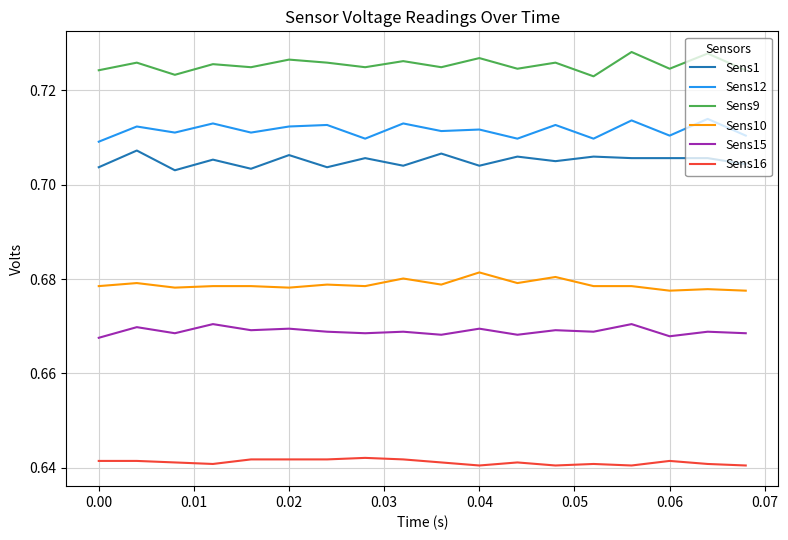

Which series has the largest total across all categories?

Sens9